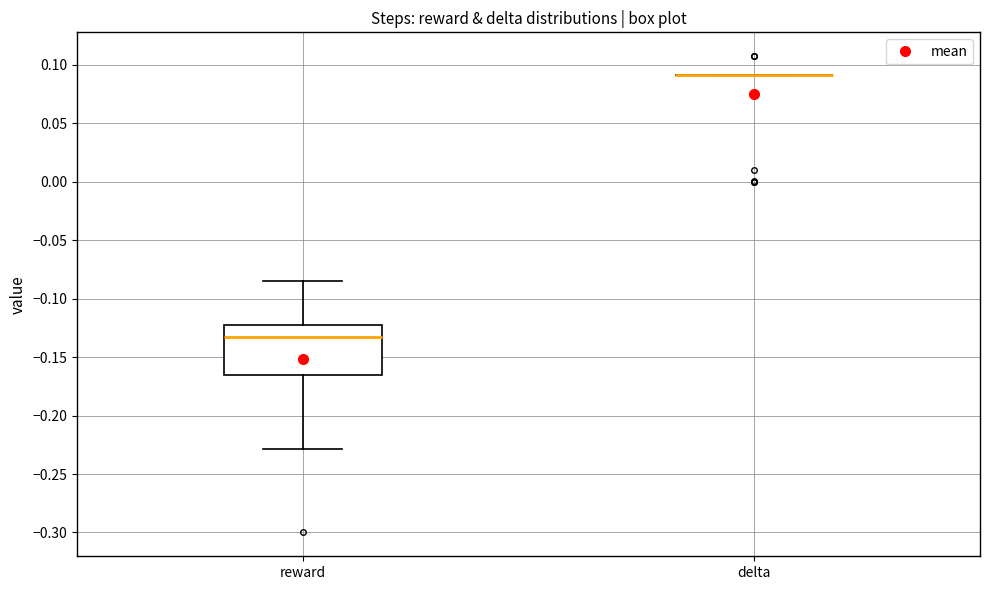

Reading left to right, transcribe this box plot: for each box, give where its median line is, the range the box spans, and where its two whiskers end, as read against the y-axis. The values are not printed on the chart, so give them approximately, as read against the axis.

reward: median -0.135, box -0.165 to -0.120, whiskers -0.230 to -0.085
delta: box collapsed to a line at 0.090, whiskers 0.090 to 0.090